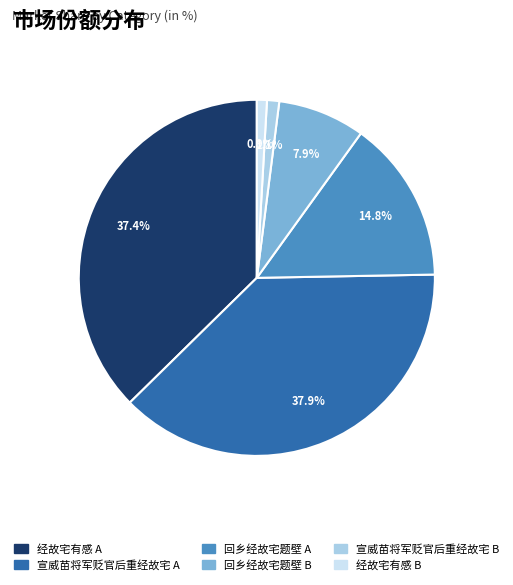

Is there a majority slice in this chart?

No